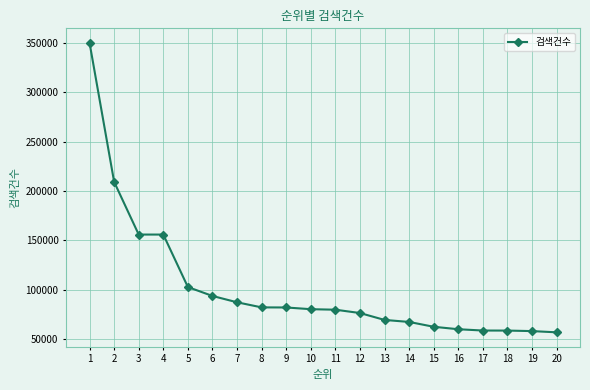

What is the change in value from 1 to 2?

-140739